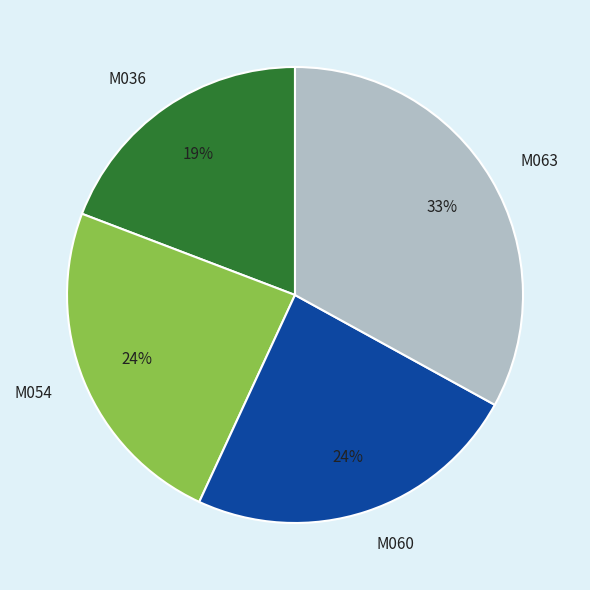

To the nearest percent, what percentage of the pie is M063?

33%